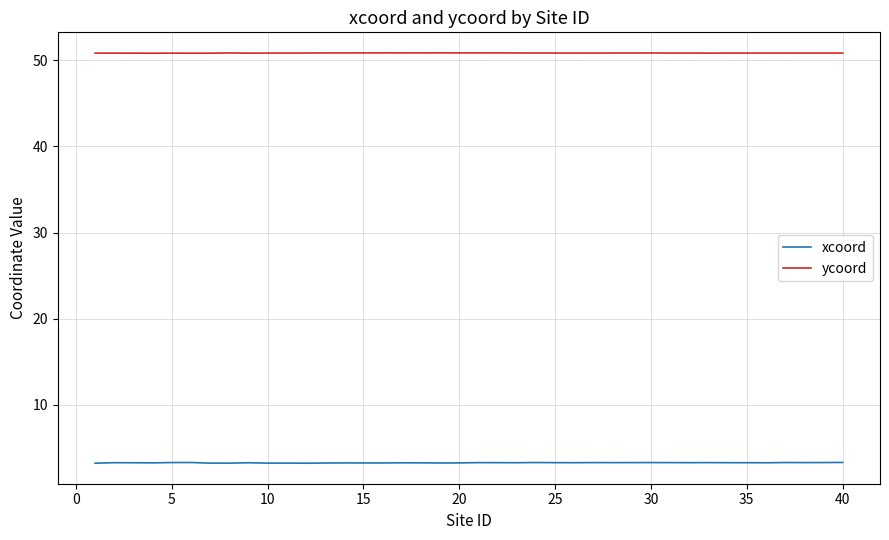

True or false: ycoord and xcoord cross at least once.

False